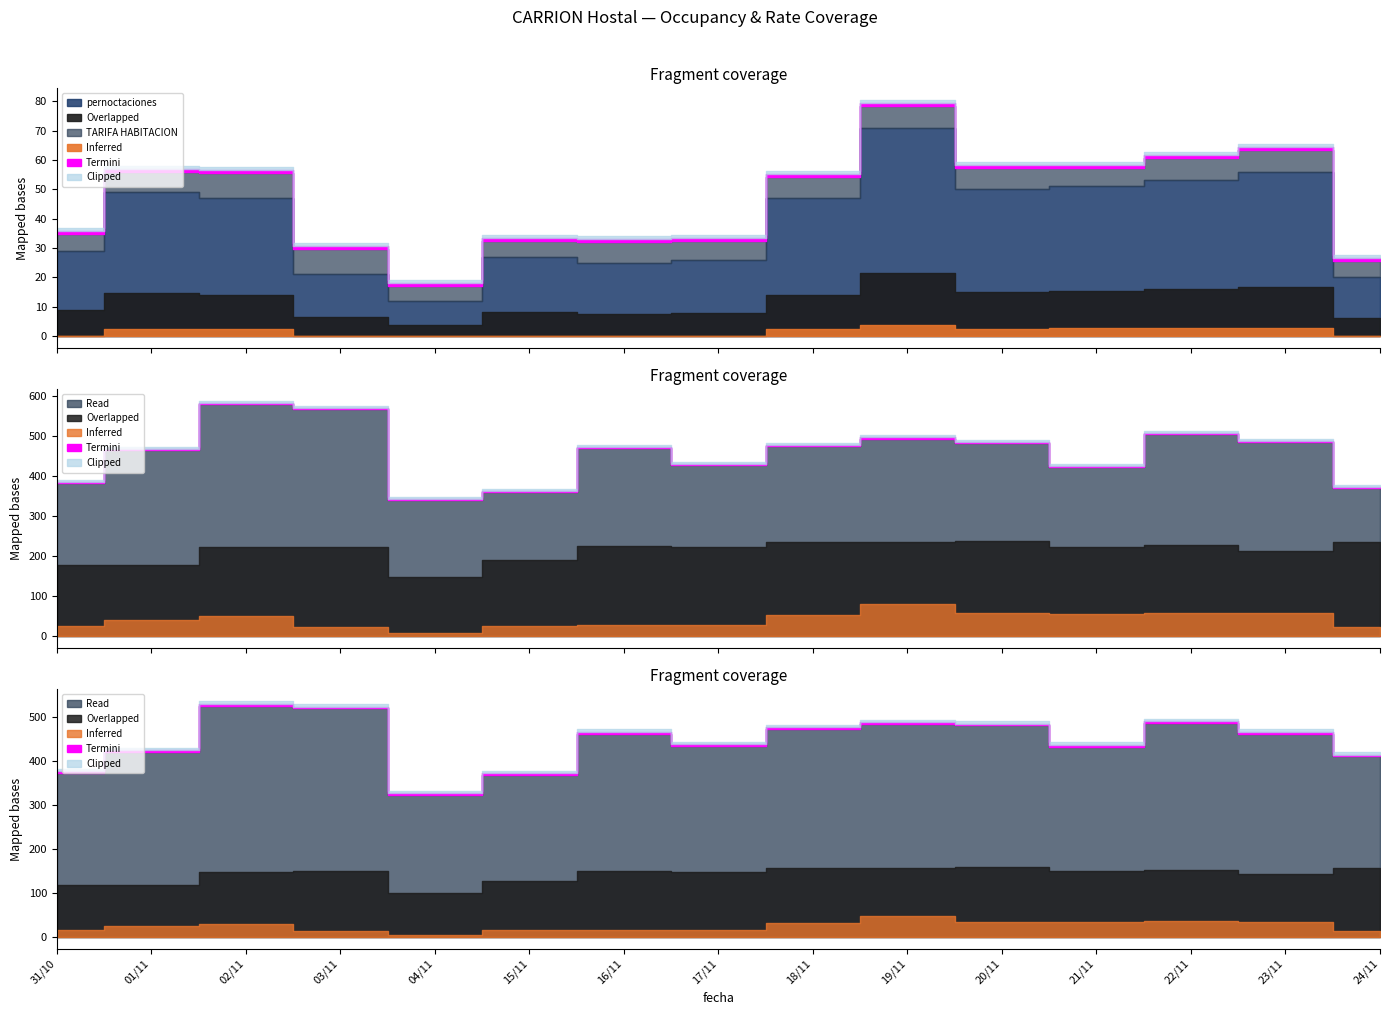

Rank the categories by tarifa promedio value from lowest to highest.

04/11, 01/11, 31/10, 15/11, 23/11, 17/11, 02/11, 03/11, 21/11, 16/11, 22/11, 18/11, 19/11, 24/11, 20/11